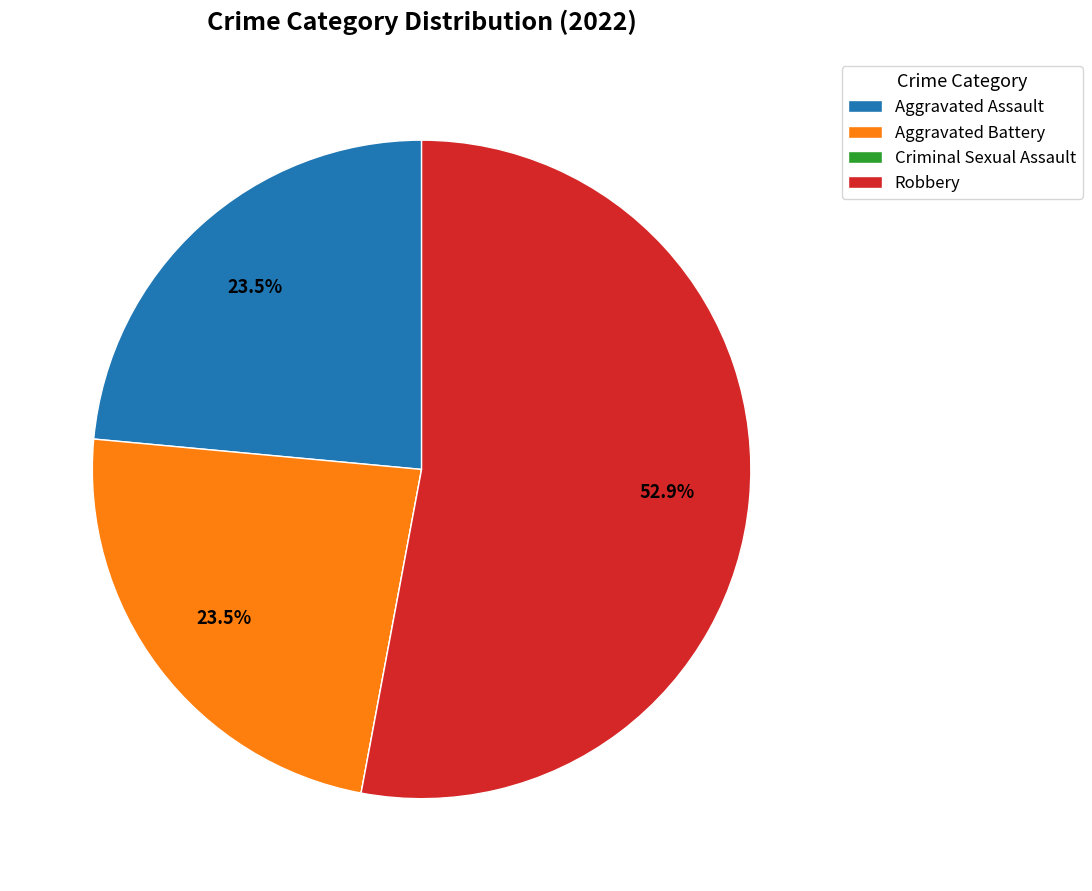

What is the majority slice?

Robbery